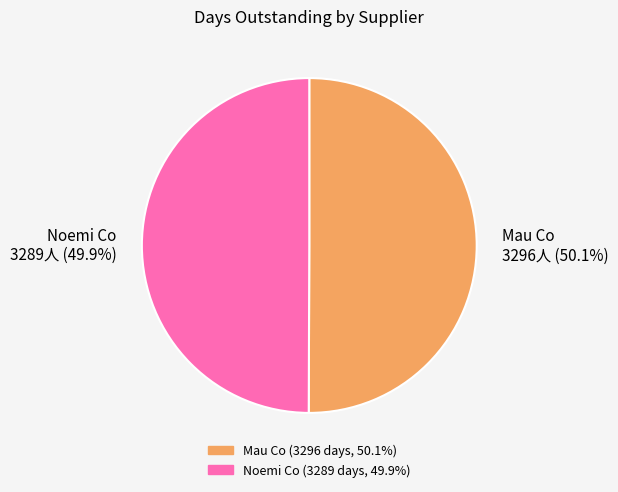

Does any single category account for the majority?

Yes